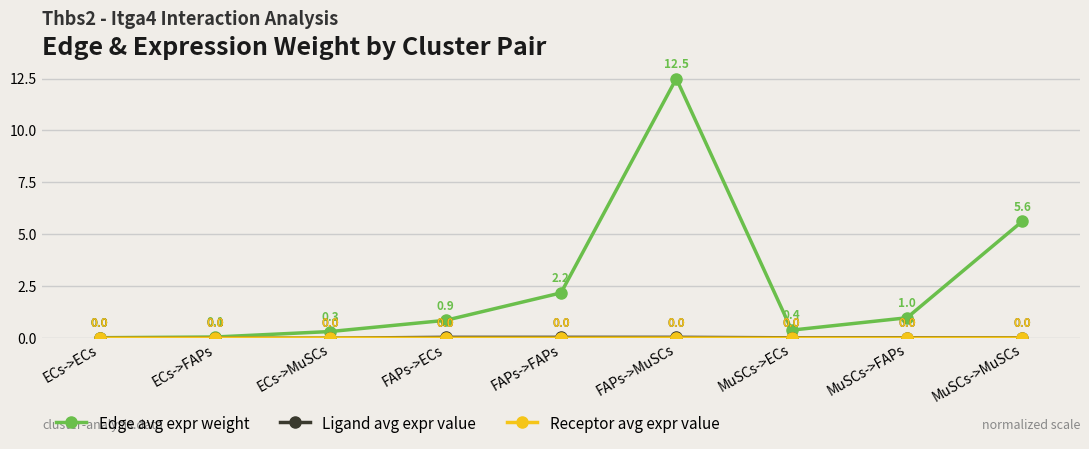

Rank the categories by Edge avg expr weight value from lowest to highest.

ECs->ECs, ECs->FAPs, ECs->MuSCs, MuSCs->ECs, FAPs->ECs, MuSCs->FAPs, FAPs->FAPs, MuSCs->MuSCs, FAPs->MuSCs